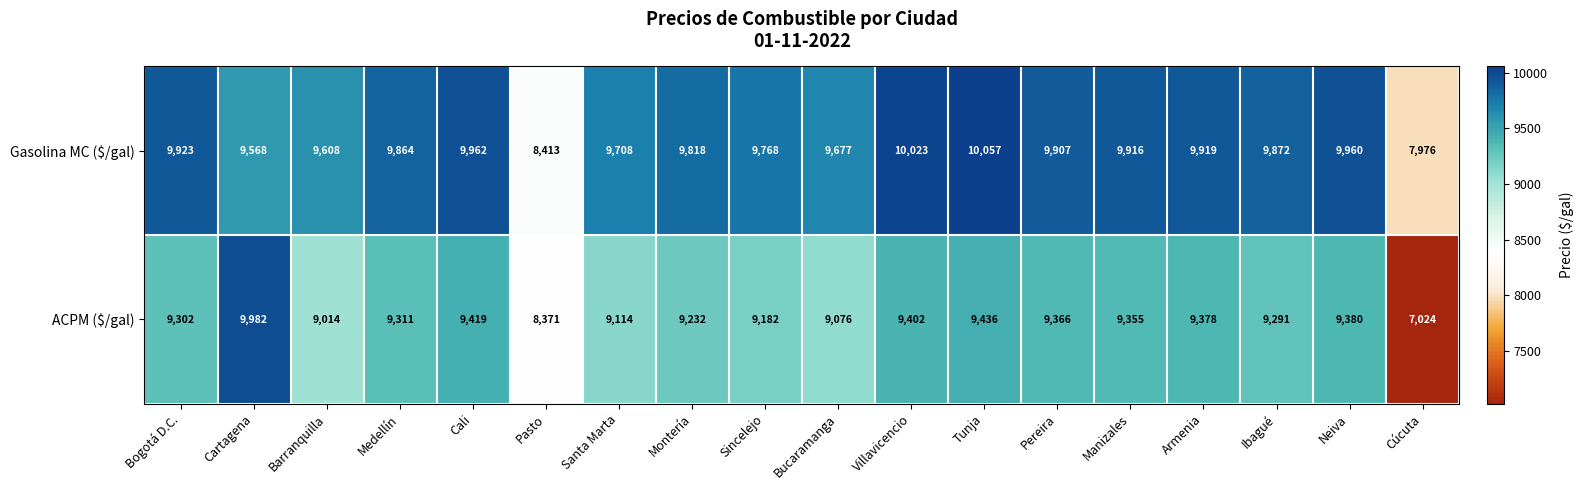

Which category has the lowest value in the Gasolina MC ($/gal) series?

Cúcuta